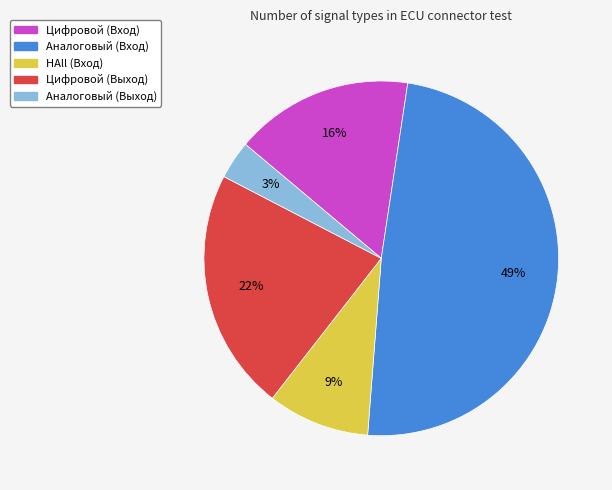

To the nearest percent, what is the combined percentage of HAll (Вход) and Цифровой (Выход)?

31%